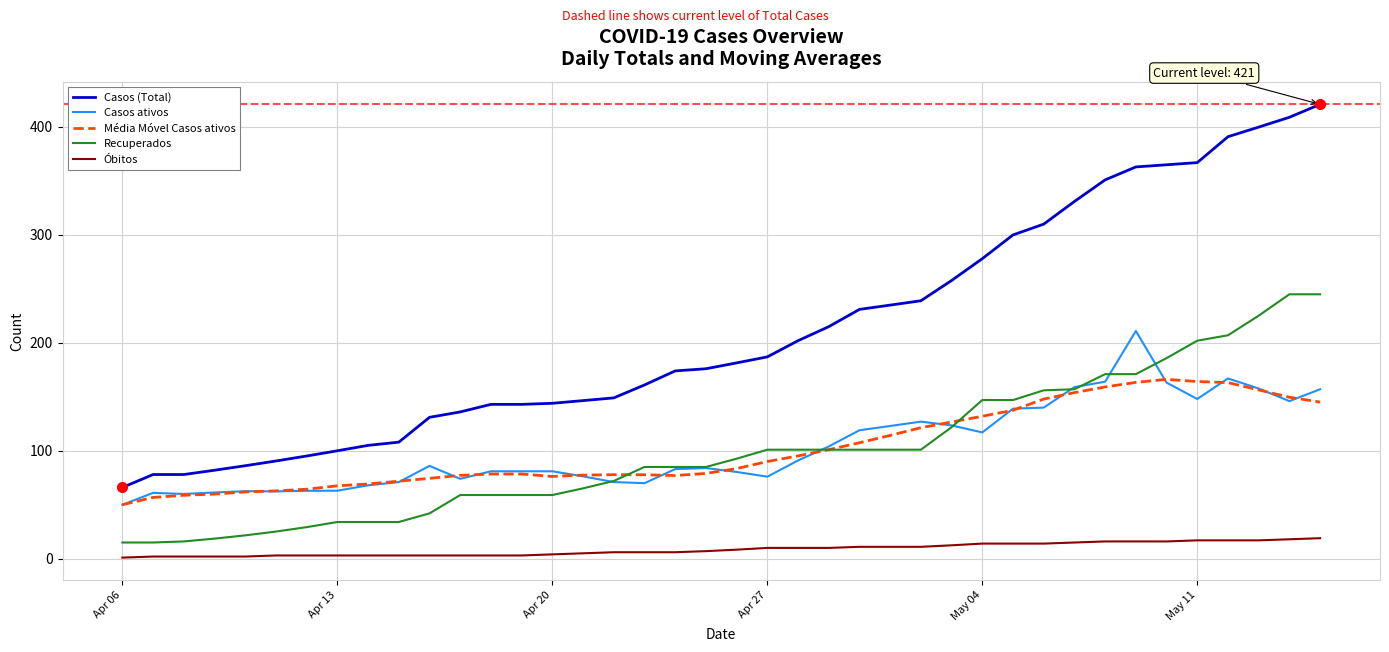

True or false: Casos (Total) and Casos ativos cross at least once.

False